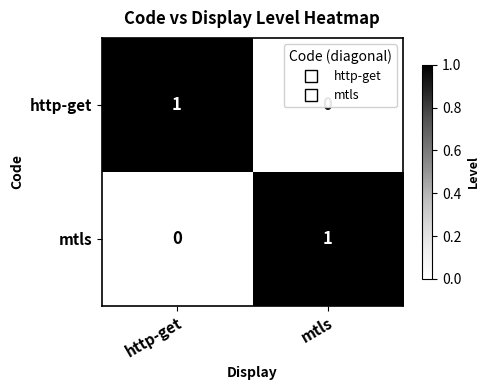

At mtls, list the series in order from largest to smallest.

mtls, http-get